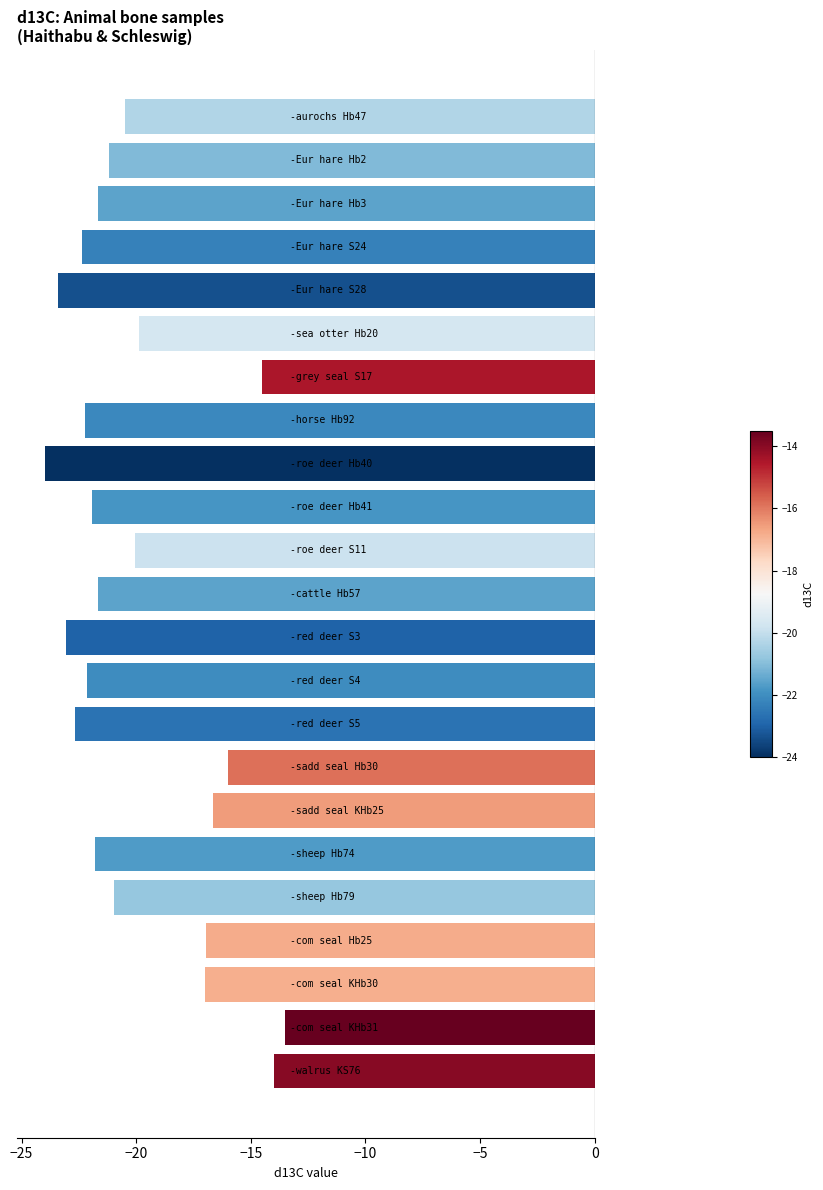

What is the smallest value displayed?

-24.0